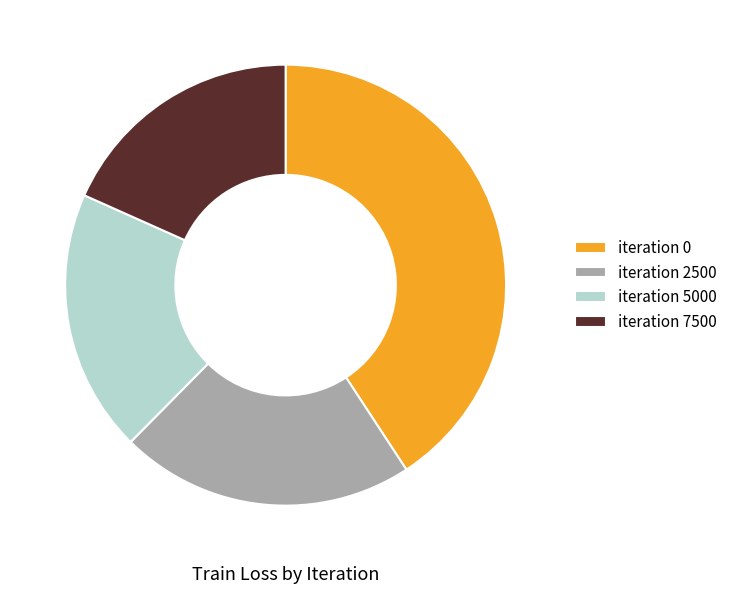

Rank the categories by value from highest to lowest.

iteration 0, iteration 2500, iteration 5000, iteration 7500